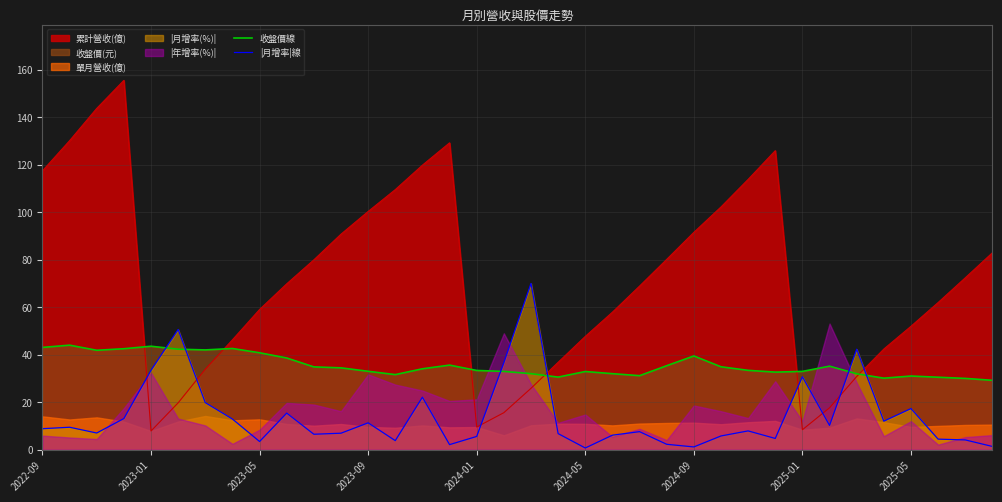

The value of |月增率|線 at 2022-09 is 8.8. True or false?

True